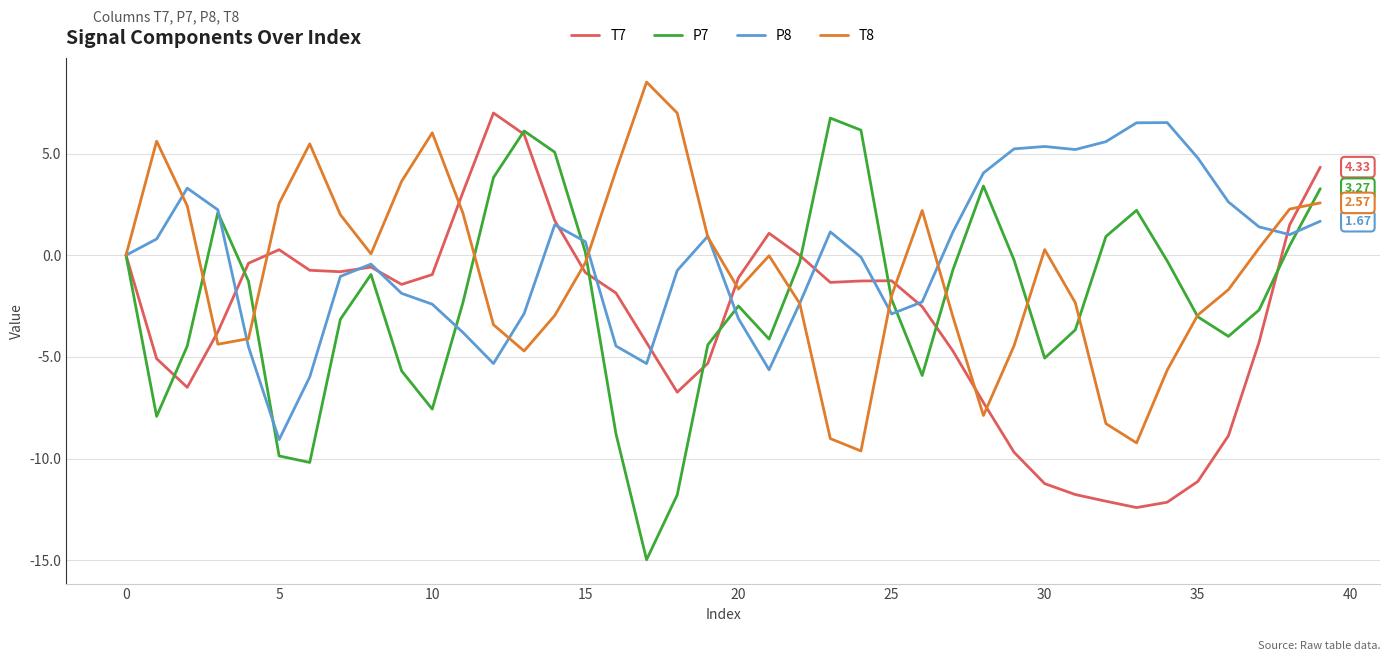

List the series in order of their overall mean, lowest first.

T7, P7, T8, P8